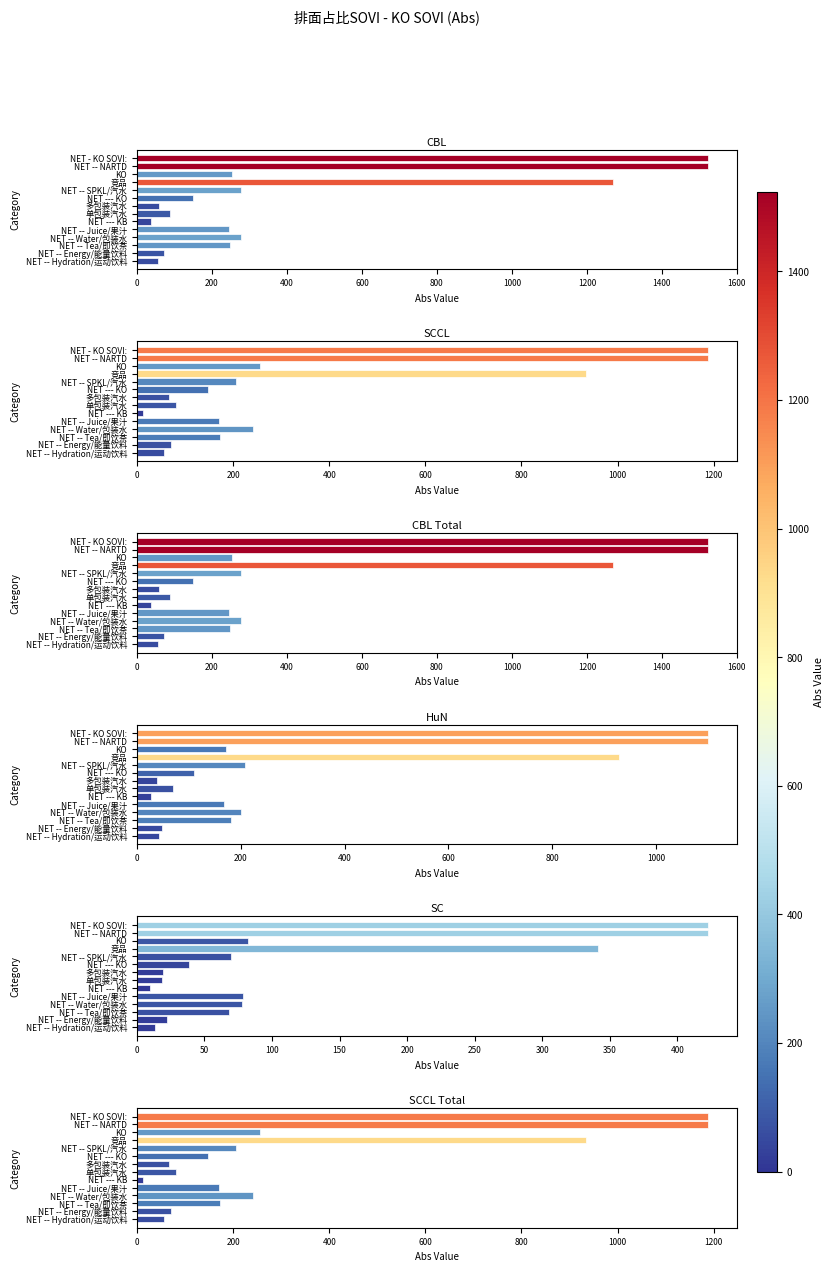

Reading right to left, list all the values displayed in this chart.

CBL: 55.6	71.9	248.8	277.7	245.5	37.5	89.2	59.2	148.4	277.8	1270.7	253.2	1523.9	1523.9
SCCL: 57.0	70.2	173.8	241.3	171.1	13.1	80.7	67.4	148.1	207.1	933.3	255.4	1188.7	1188.7
CBL Total: 55.6	71.9	248.8	277.7	245.5	37.5	89.2	59.2	148.4	277.8	1270.7	253.2	1523.9	1523.9
HuN: 41.9	49.3	180.9	200.2	167.3	27.5	70.5	39.6	110.1	208.0	929.8	171.2	1101.0	1101.0
SC: 13.7	22.6	67.9	77.5	78.2	10.0	18.7	19.6	38.3	69.8	340.9	82.0	422.9	422.9
SCCL Total: 57.0	70.2	173.8	241.3	171.1	13.1	80.7	67.4	148.1	207.1	933.3	255.4	1188.7	1188.7